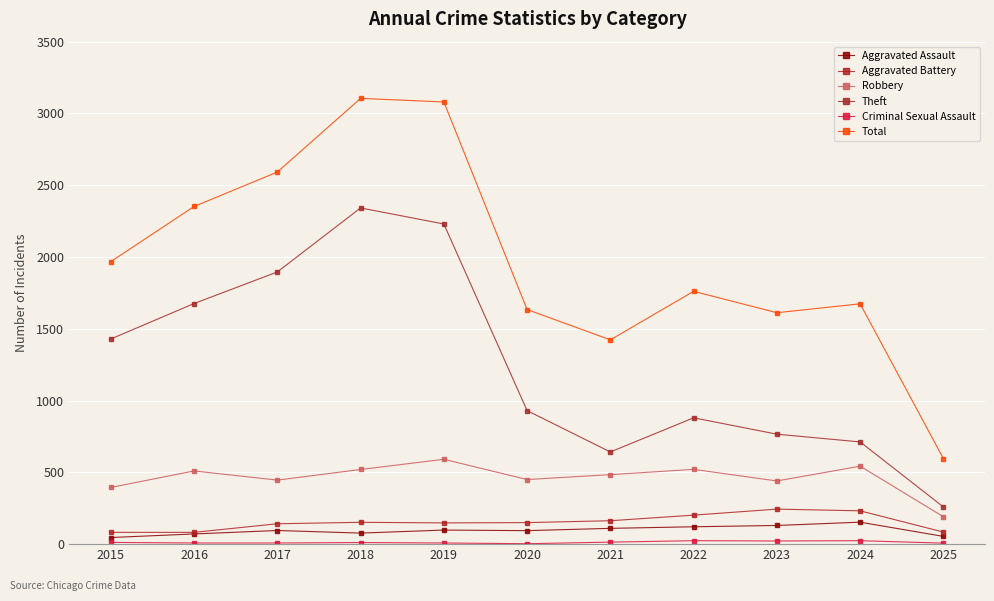

True or false: Criminal Sexual Assault and Aggravated Battery cross at least once.

False